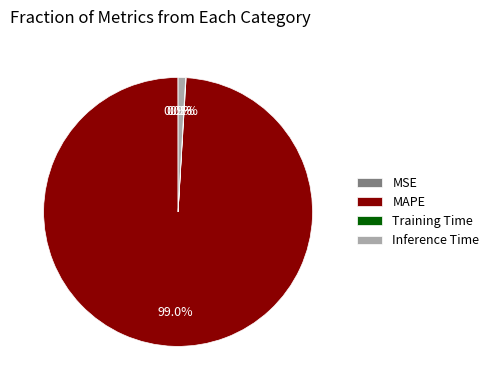

Which slice is the largest?

MAPE